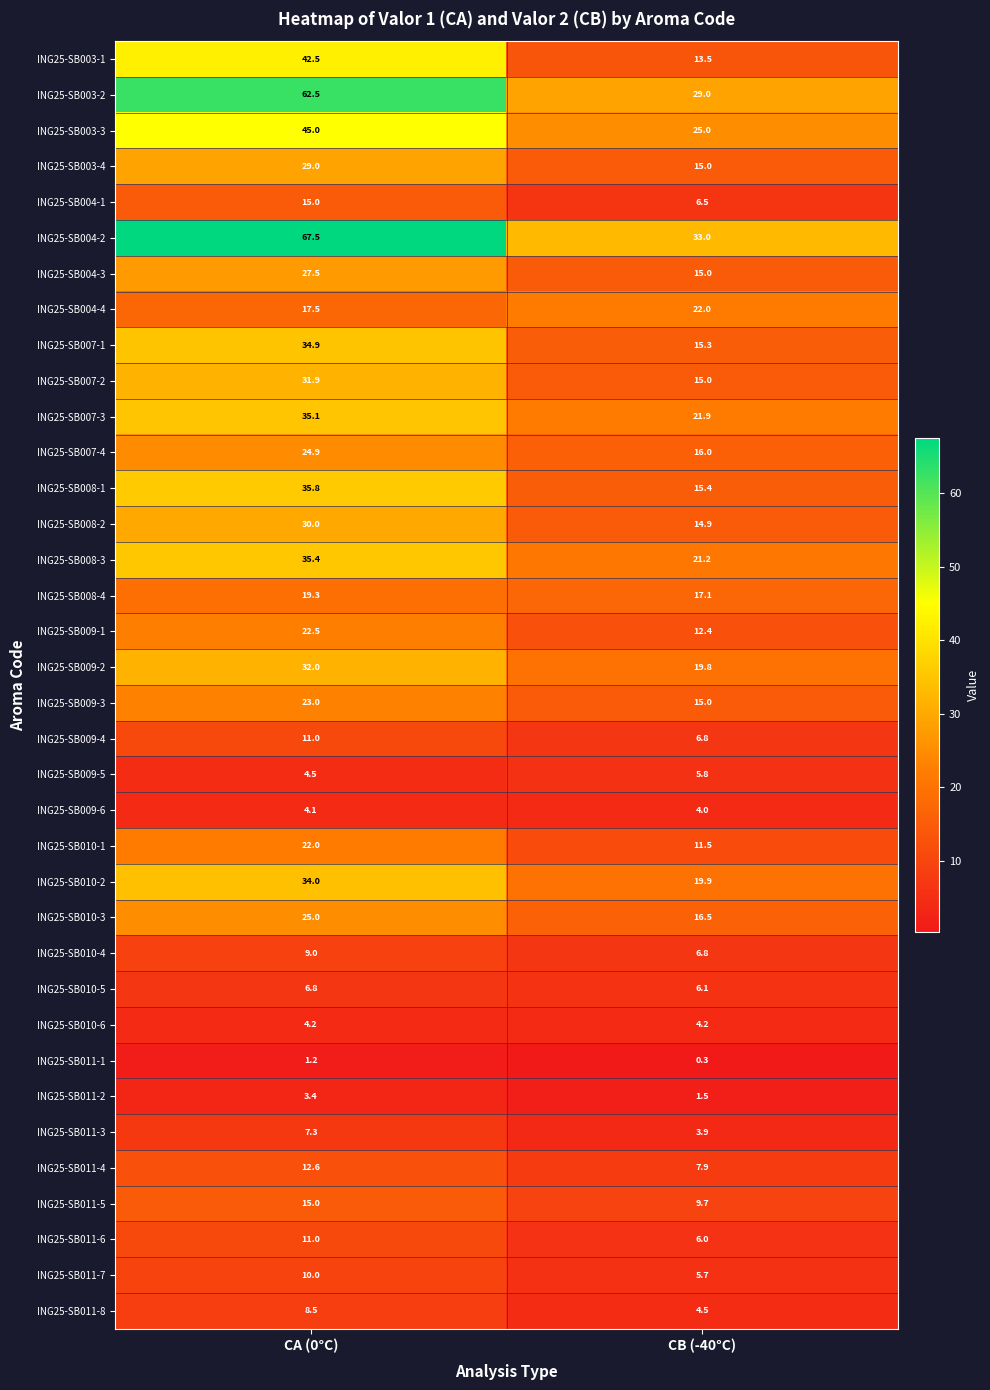

List the labels in order of ING25-SB008-3 value, smallest first.

CB (-40°C), CA (0°C)